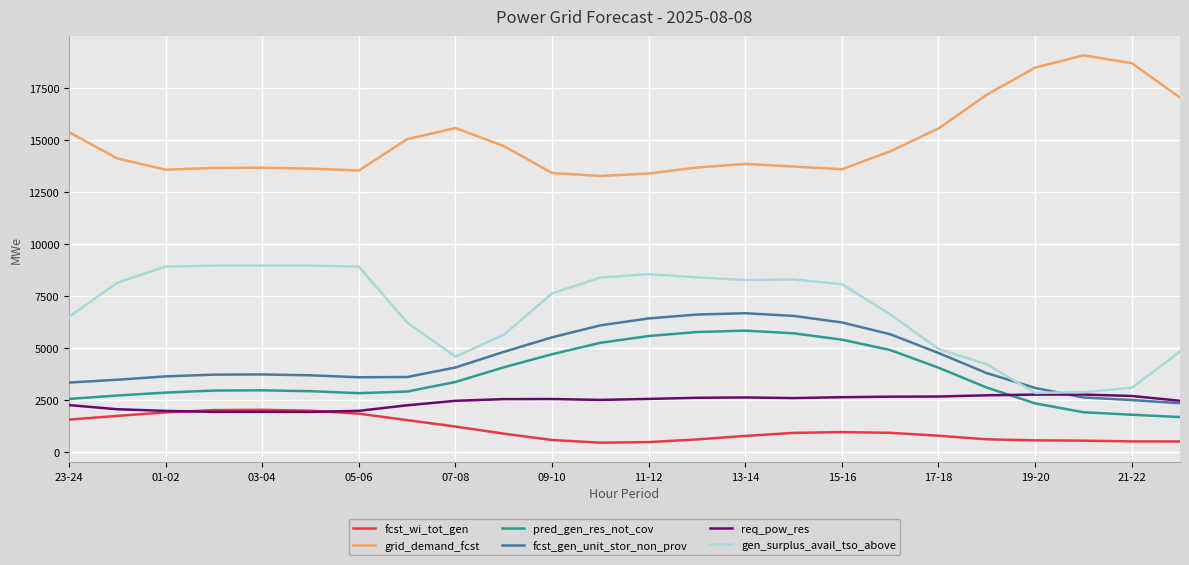

What is the maximum value for grid_demand_fcst?

19050